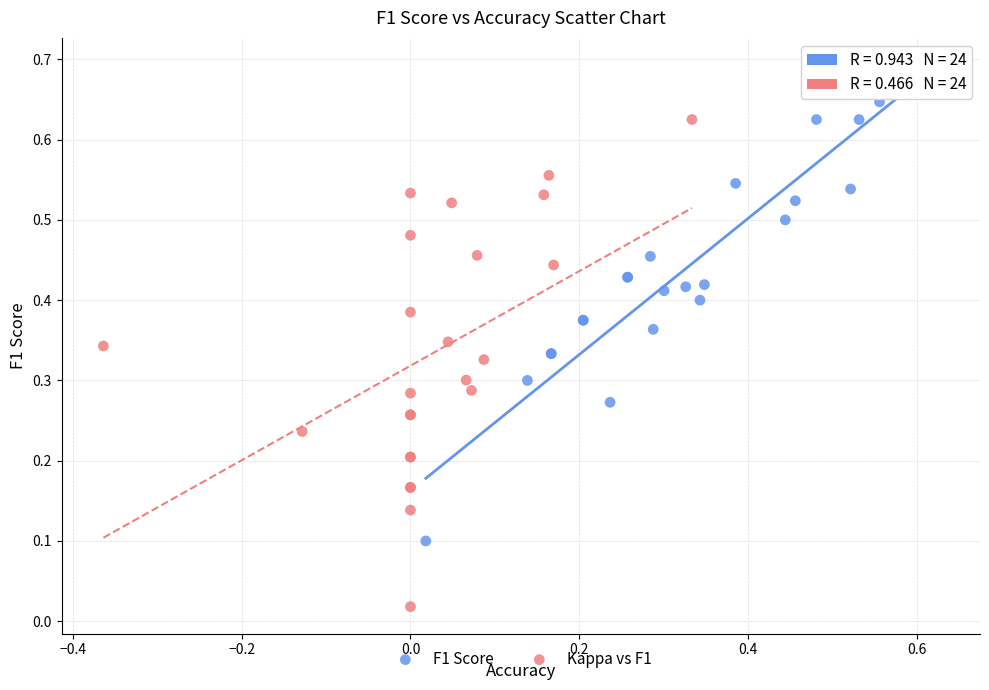

Which series has the largest Y range (max minus min)?

Kappa vs F1